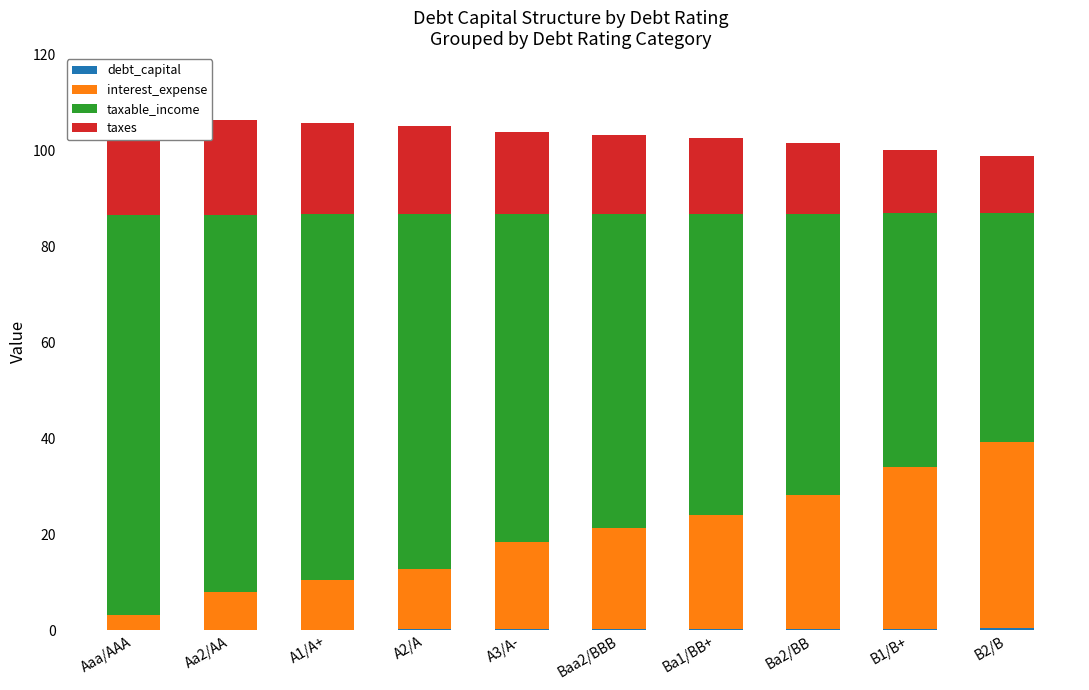

Reading left to right, what are all the values shown in this chart?

debt_capital: 0.1	0.1	0.1	0.2	0.2	0.3	0.3	0.3	0.3	0.4
interest_expense: 3.2	7.9	10.3	12.7	18.0	21.1	23.6	27.9	33.7	38.8
taxable_income: 83.3	78.6	76.2	73.8	68.5	65.4	62.9	58.6	52.8	47.7
taxes: 20.8	19.7	19.1	18.5	17.1	16.3	15.7	14.6	13.2	11.9